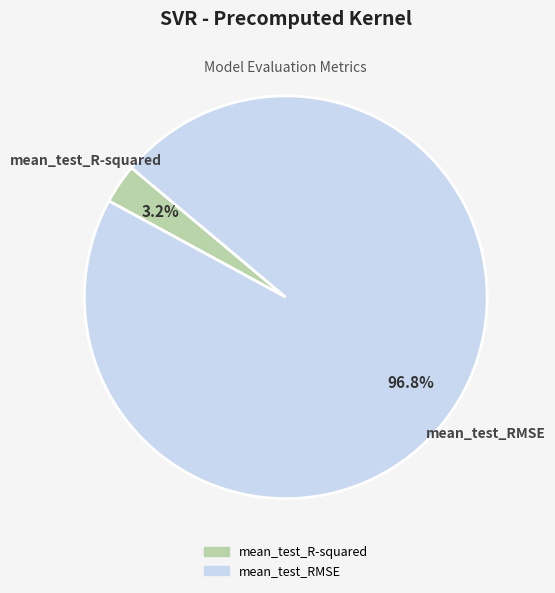

What is the smallest slice in the pie chart?

mean_test_R-squared